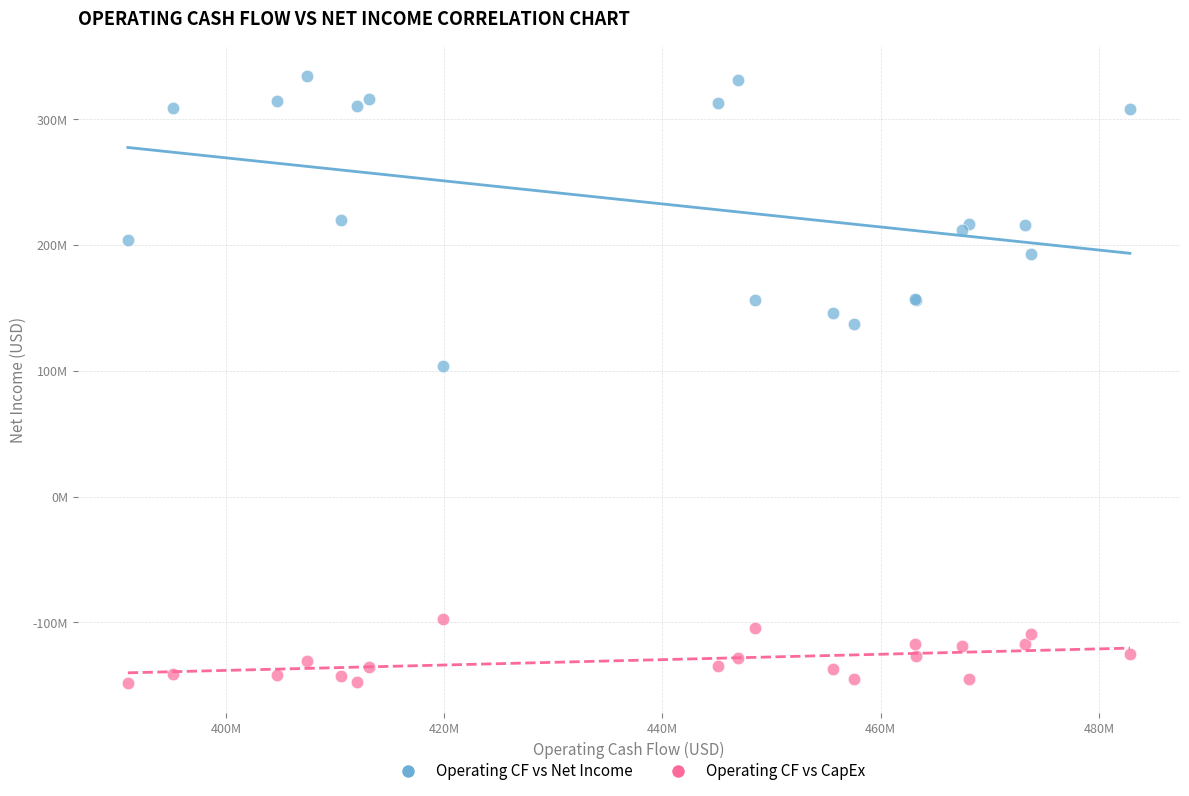

What are all the series names shown in the legend?

Operating CF vs Net Income, Operating CF vs CapEx